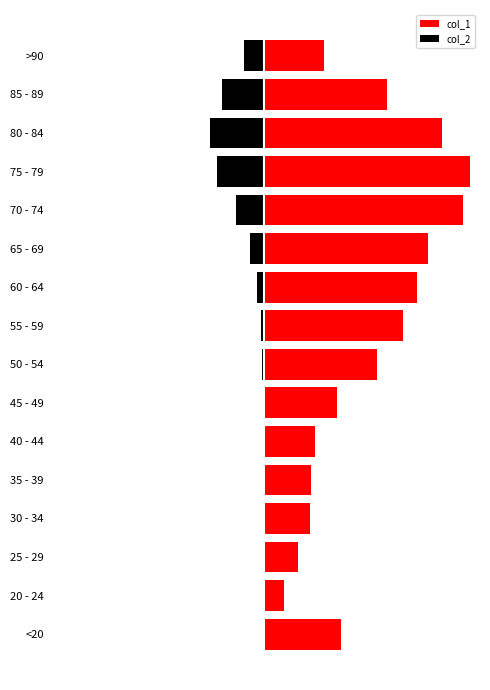

How many data points in col_2 are less than -126?

8